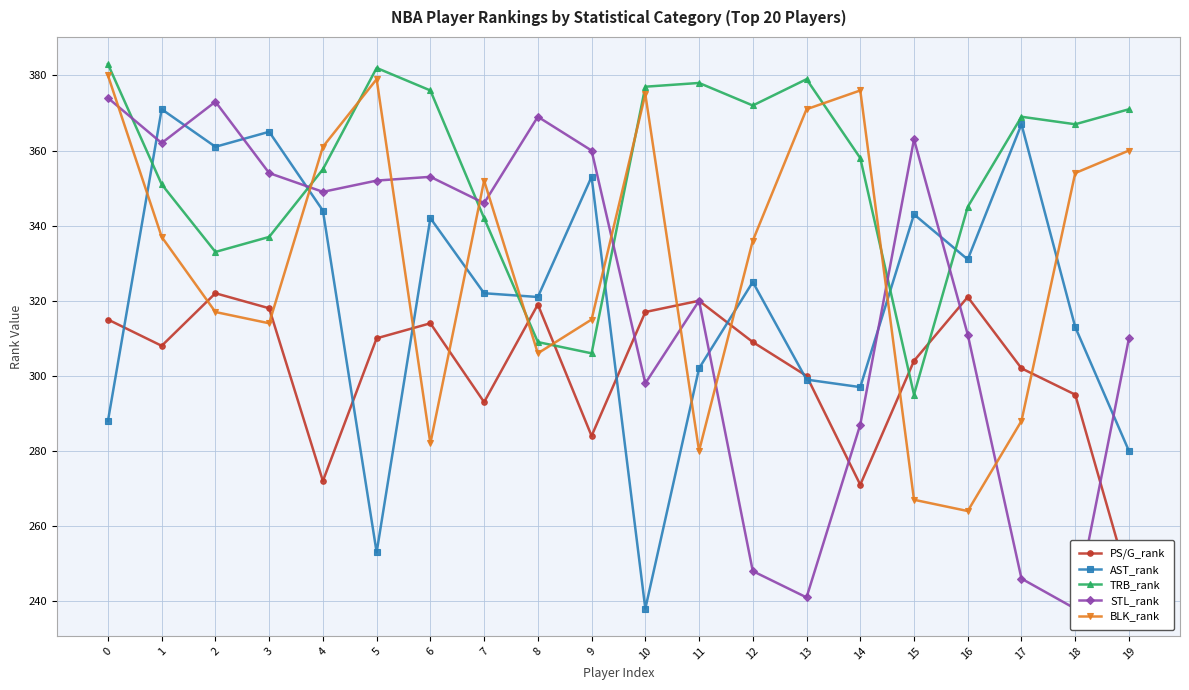

List the labels in order of STL_rank value, smallest first.

18, 13, 17, 12, 14, 10, 19, 16, 11, 7, 4, 5, 6, 3, 9, 1, 15, 8, 2, 0